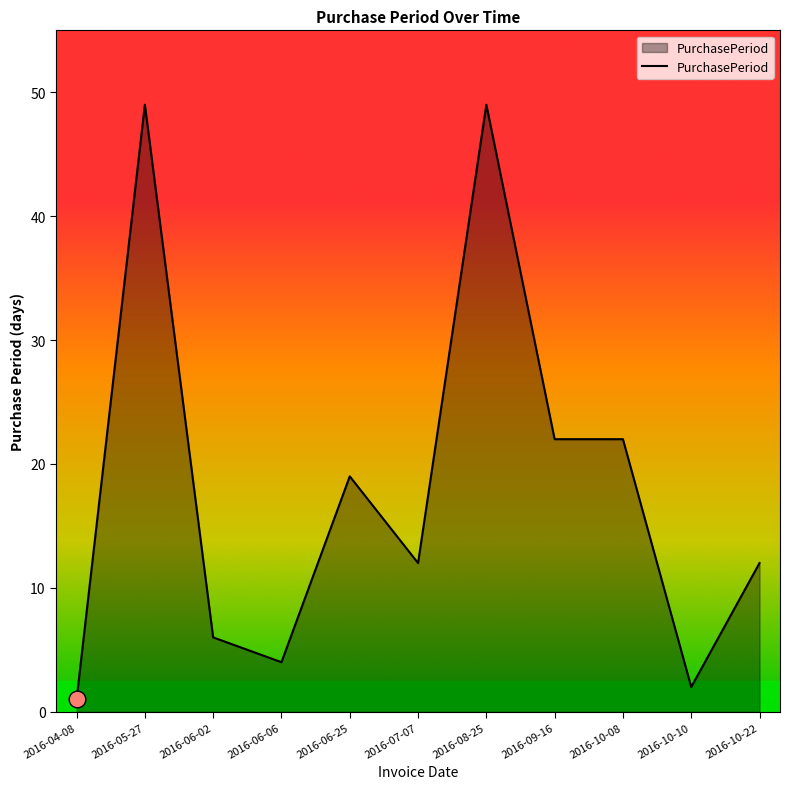

What is the change in value from 2016-08-25 to 2016-10-22?

-37